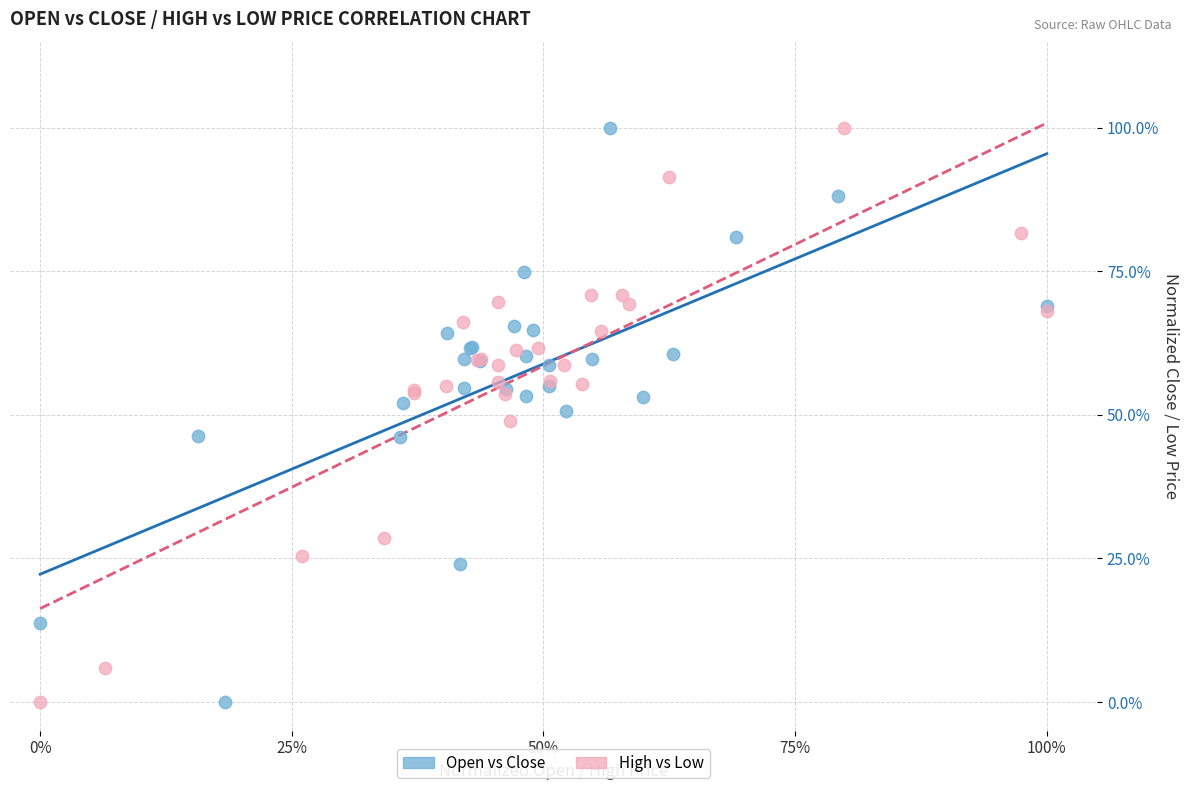

What are all the series names shown in the legend?

Open vs Close, High vs Low